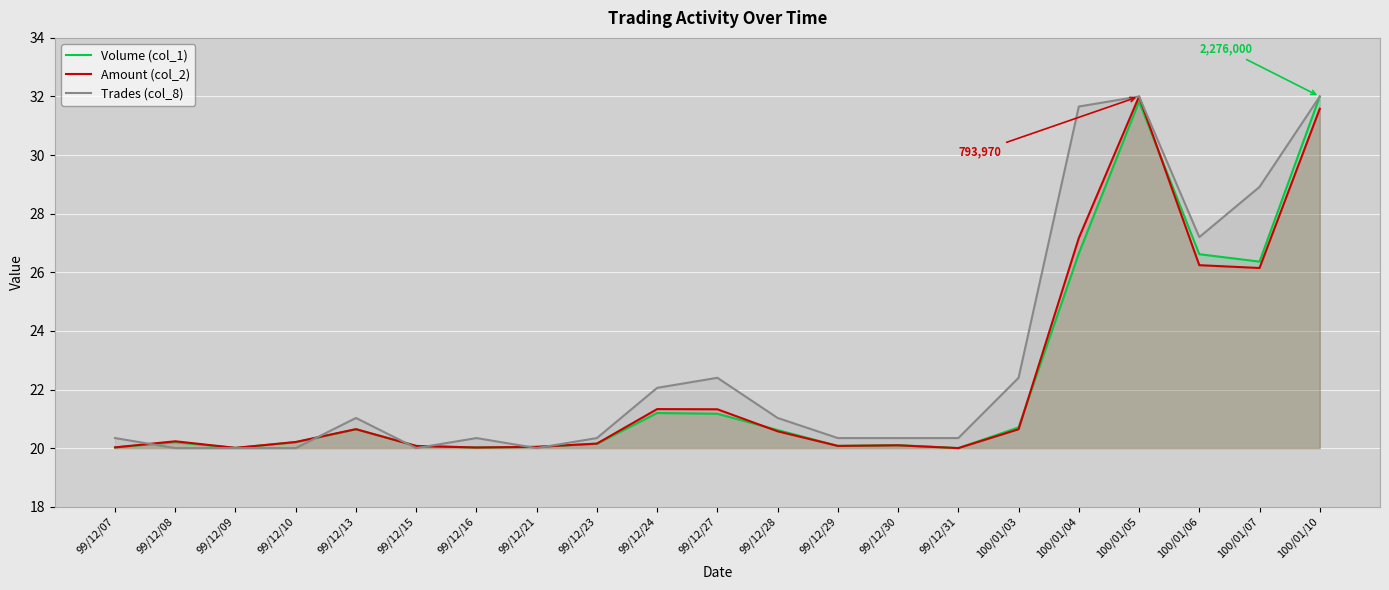

What are all the series names shown in the legend?

Volume (col_1), Amount (col_2), Trades (col_8)